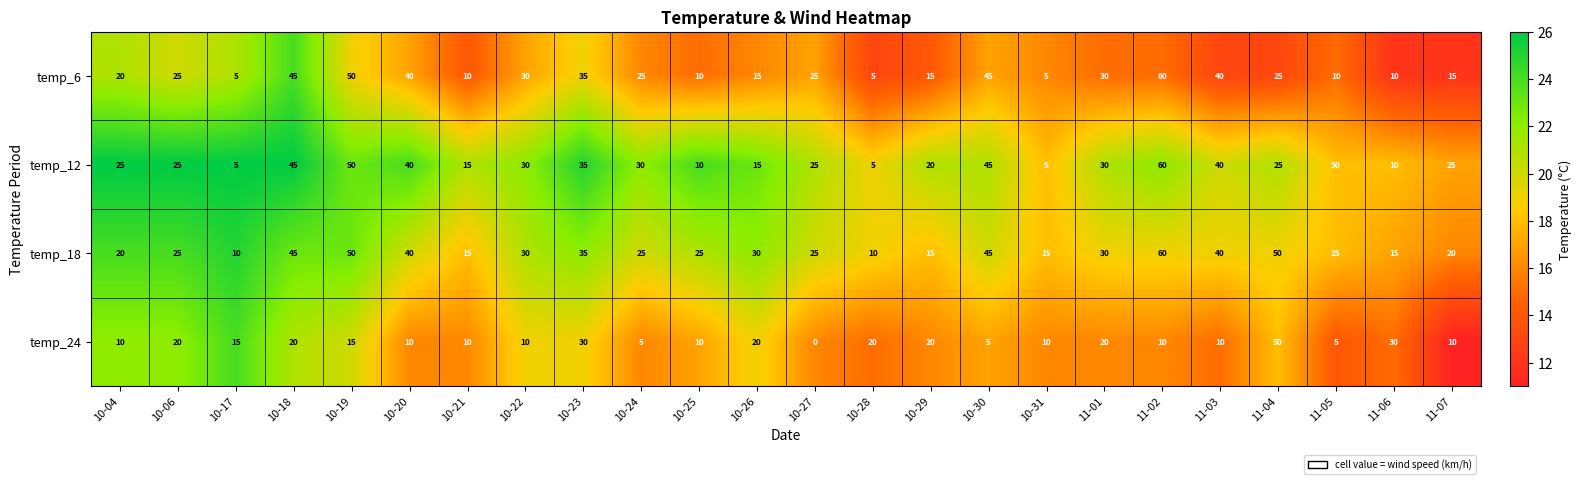

Read the temp_18 value at 11-02, to the nearest 10.

60